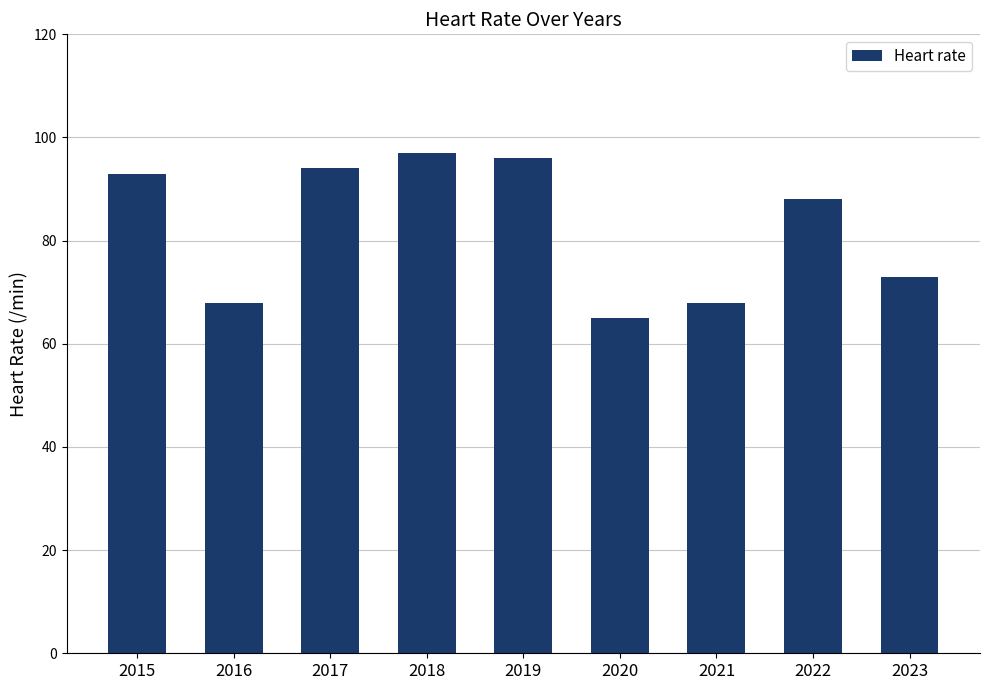

What is the maximum value shown in the chart?

97